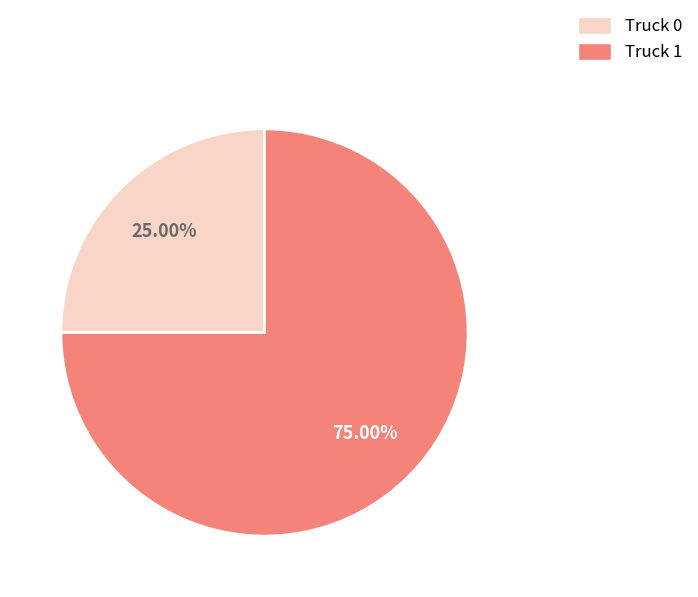

Rank the categories by value from lowest to highest.

Truck 0, Truck 1